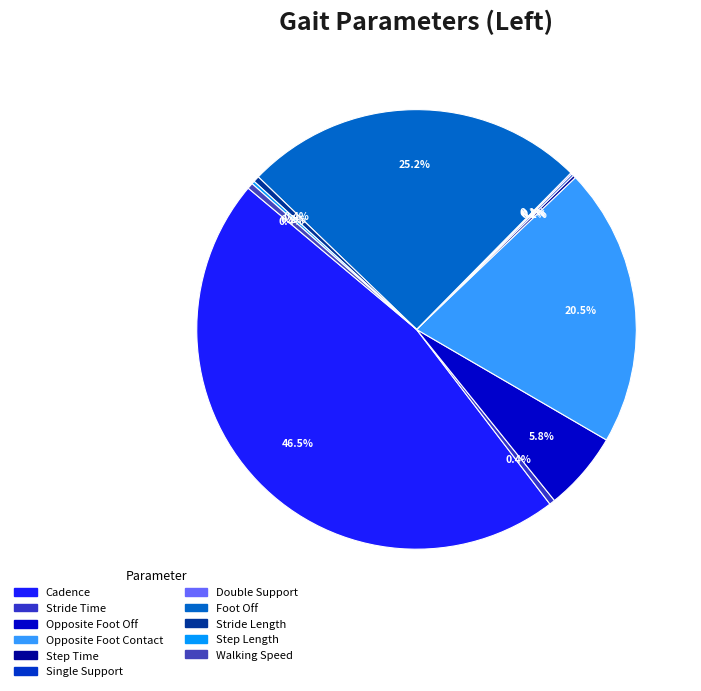

To the nearest percent, what is the combined percentage of Double Support and Opposite Foot Off?

6%